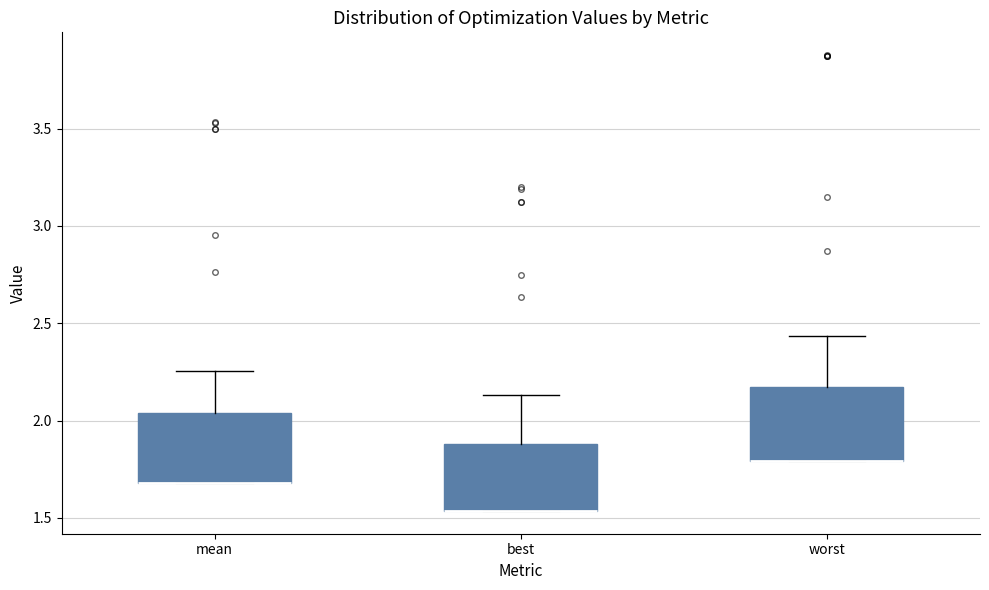

Where does the upper whisker of the box for worst end on the y-axis? The values are not printed on the chart, so give them approximately, as read against the axis.

2.45